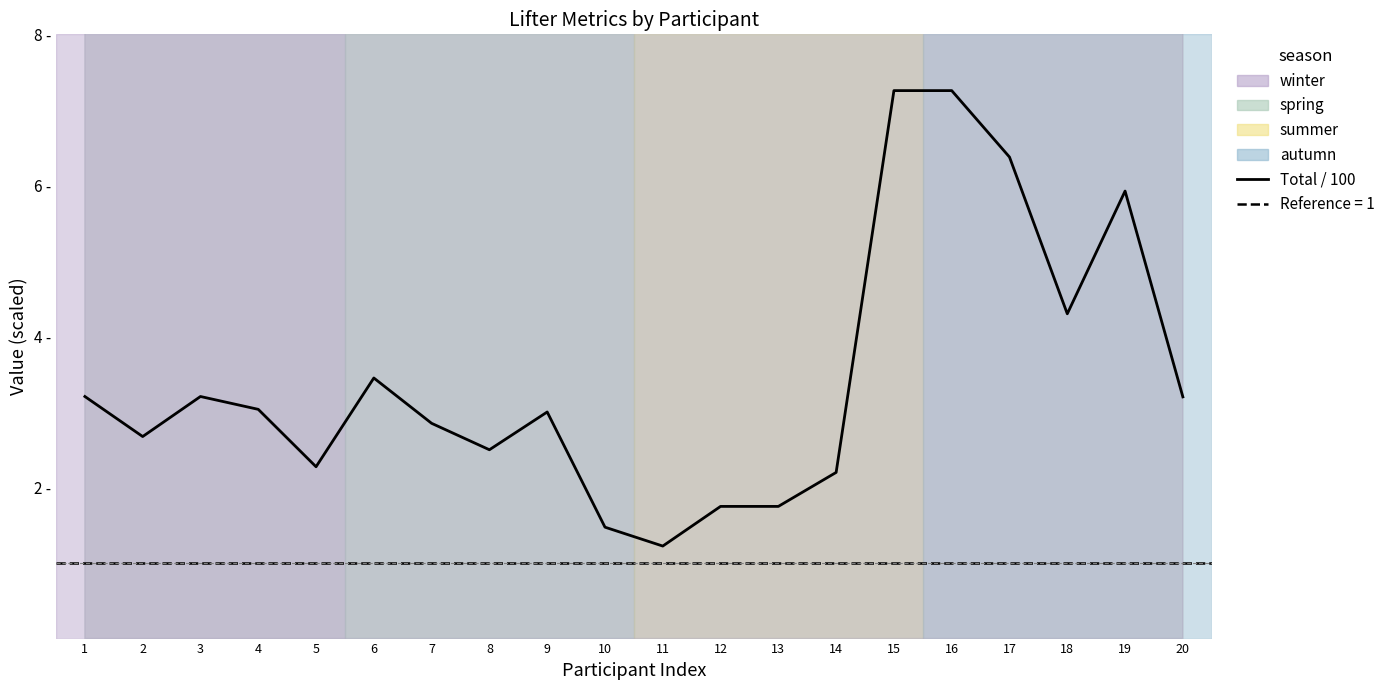

Reading left to right, extract all data points from this chart.

Total / 100: 1=3.2	2=2.7	3=3.2	4=3.0	5=2.3	6=3.5	7=2.9	8=2.5	9=3.0	10=1.5	11=1.2	12=1.8	13=1.8	14=2.2	15=7.3	16=7.3	17=6.4	18=4.3	19=5.9	20=3.2
Age/10: 1=2.1	2=6.3	3=2.1	4=3.7	5=3.9	6=3.6	7=3.4	8=3.7	9=1.4	10=1.0	11=0.9	12=6.3	13=6.3	14=3.9	15=2.9	16=2.9	17=3.0	18=1.6	19=2.7	20=1.5